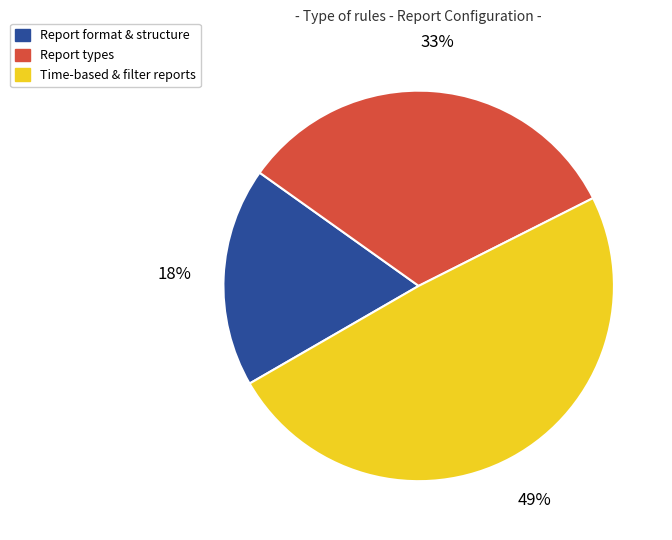

Which category has the biggest portion of the pie?

Time-based & filter reports